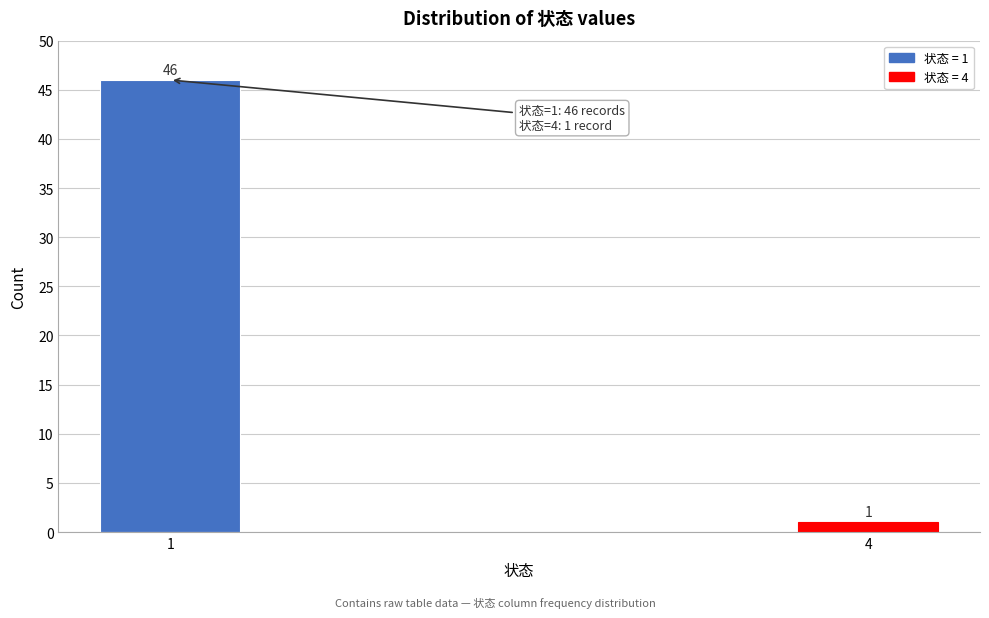

Reading left to right, what are all the values shown in this chart?

46	1